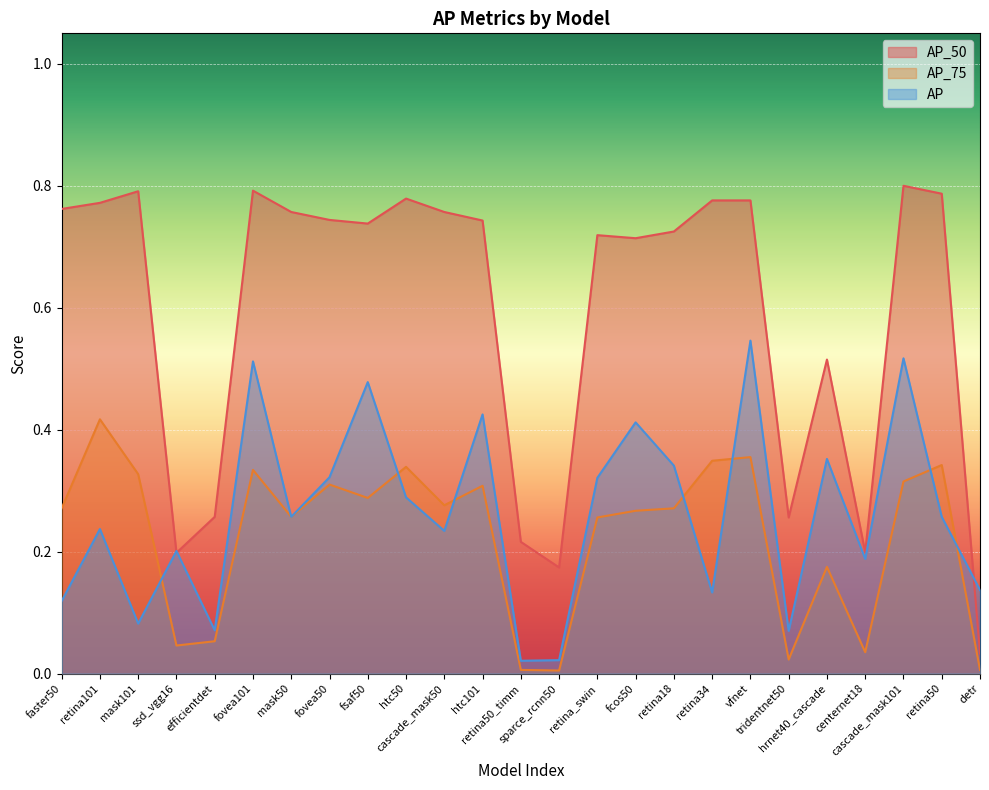

Which category has the lowest value across all series?

sparce_rcnn50